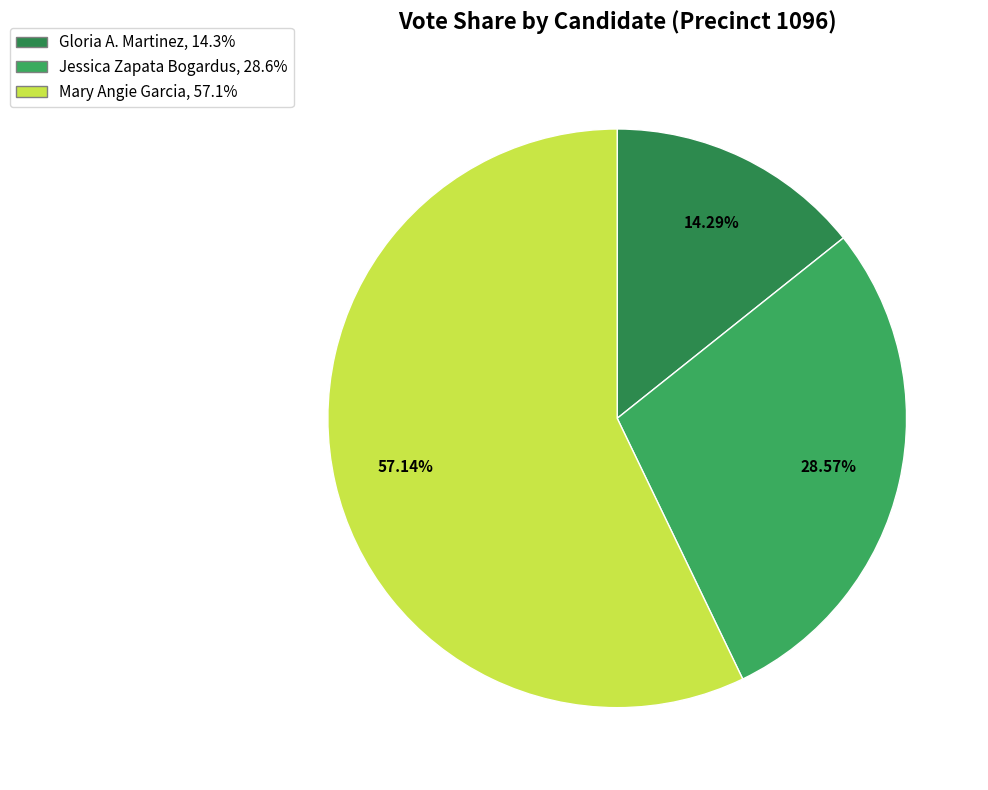

What is the ratio of the value at Mary Angie Garcia to the value at Gloria A. Martinez?

4.0